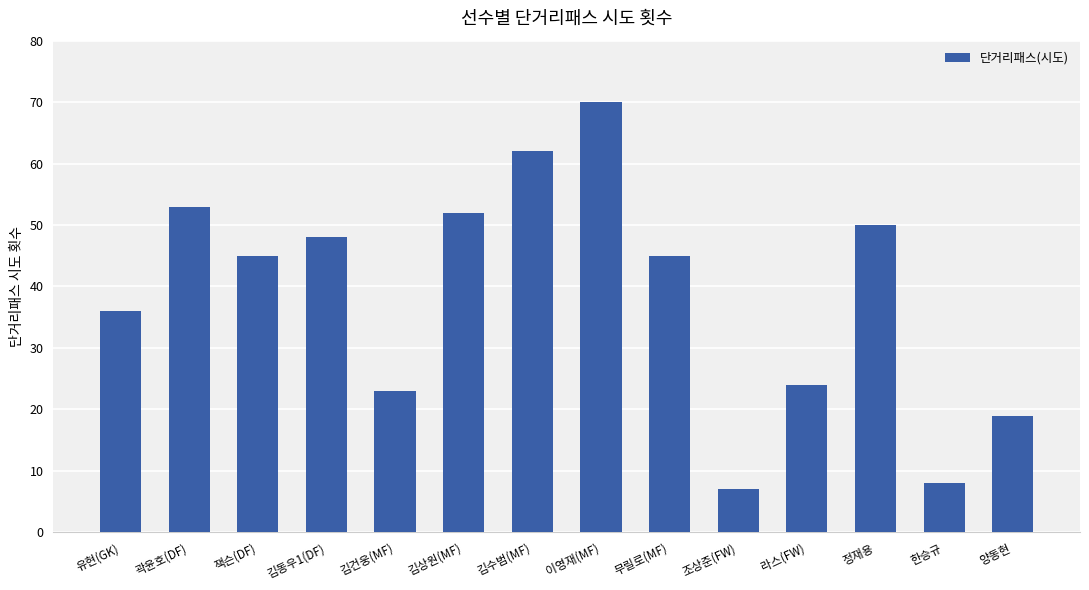

At which category does the chart reach its peak across all series?

이영재(MF)